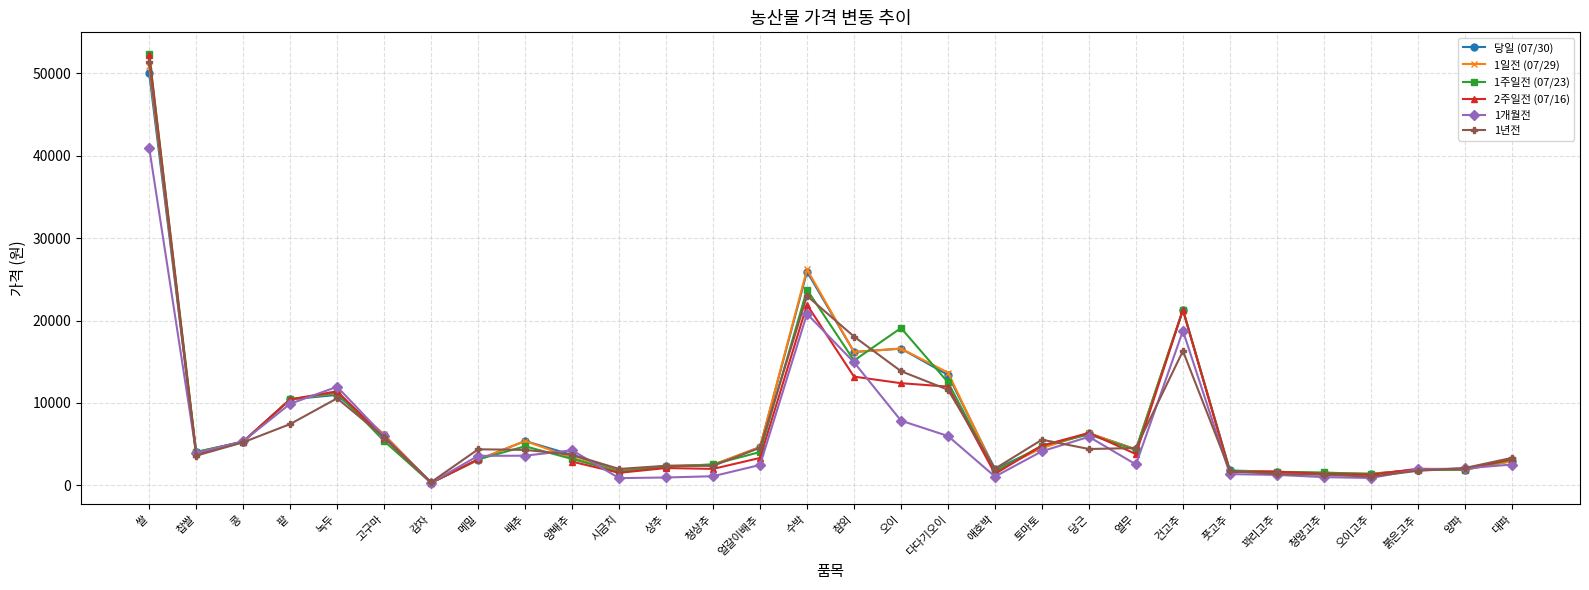

The value of 1일전 (07/29) at 토마토 is 1536.3. True or false?

False